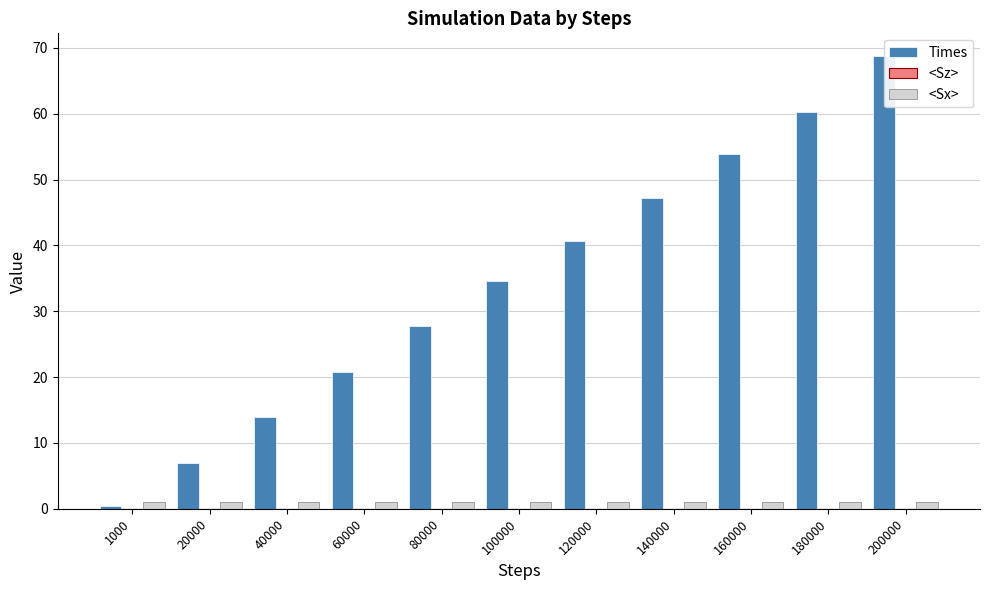

The Times series shows 115.3 at 200000. True or false?

False